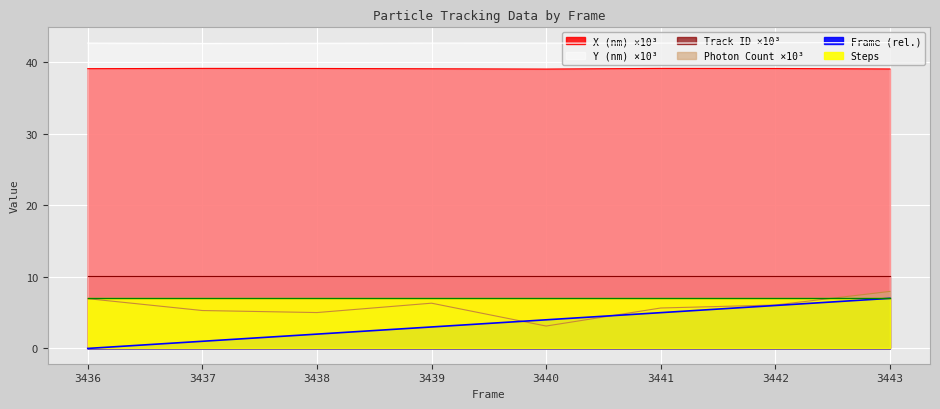

In Photon Count, how many points are lower than both neighbors (excluding endpoints)?

2